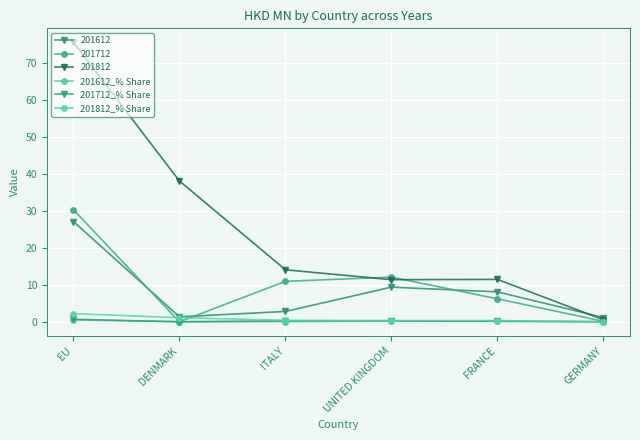

The 201812_% Share series shows 0.4 at ITALY. True or false?

True